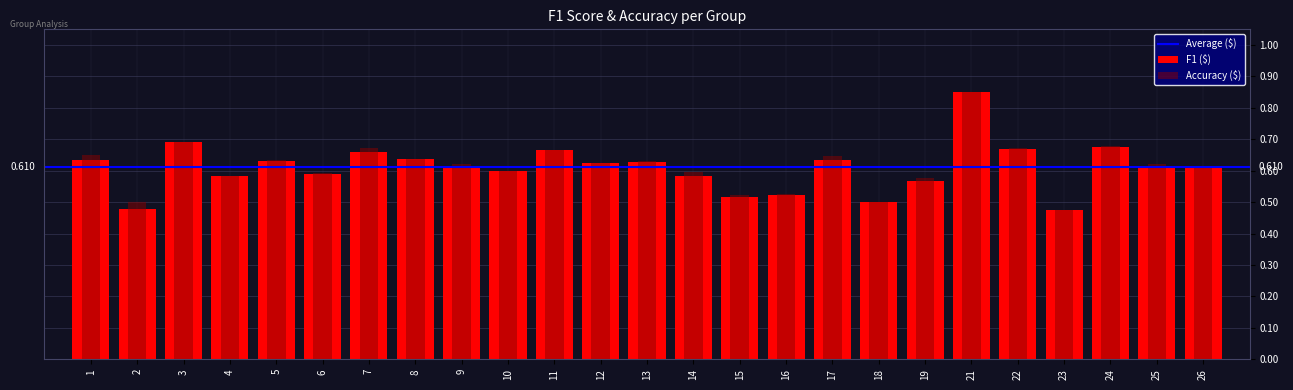

Reading left to right, extract all data points from this chart.

f1: 1=0.6	2=0.5	3=0.7	4=0.6	5=0.6	6=0.6	7=0.7	8=0.6	9=0.6	10=0.6	11=0.7	12=0.6	13=0.6	14=0.6	15=0.5	16=0.5	17=0.6	18=0.5	19=0.6	21=0.8	22=0.7	23=0.5	24=0.7	25=0.6	26=0.6
accuracy: 1=0.7	2=0.5	3=0.7	4=0.6	5=0.6	6=0.6	7=0.7	8=0.6	9=0.6	10=0.6	11=0.7	12=0.6	13=0.6	14=0.6	15=0.5	16=0.5	17=0.6	18=0.5	19=0.6	21=0.8	22=0.7	23=0.5	24=0.7	25=0.6	26=0.6